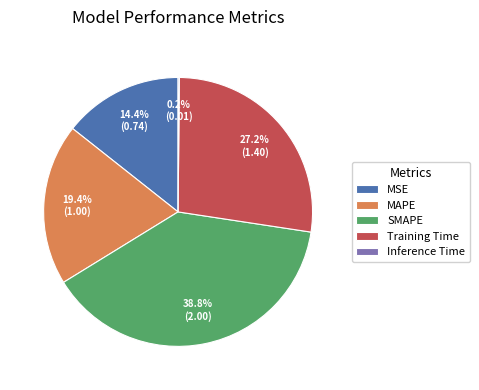

What is the largest slice in the pie chart?

SMAPE